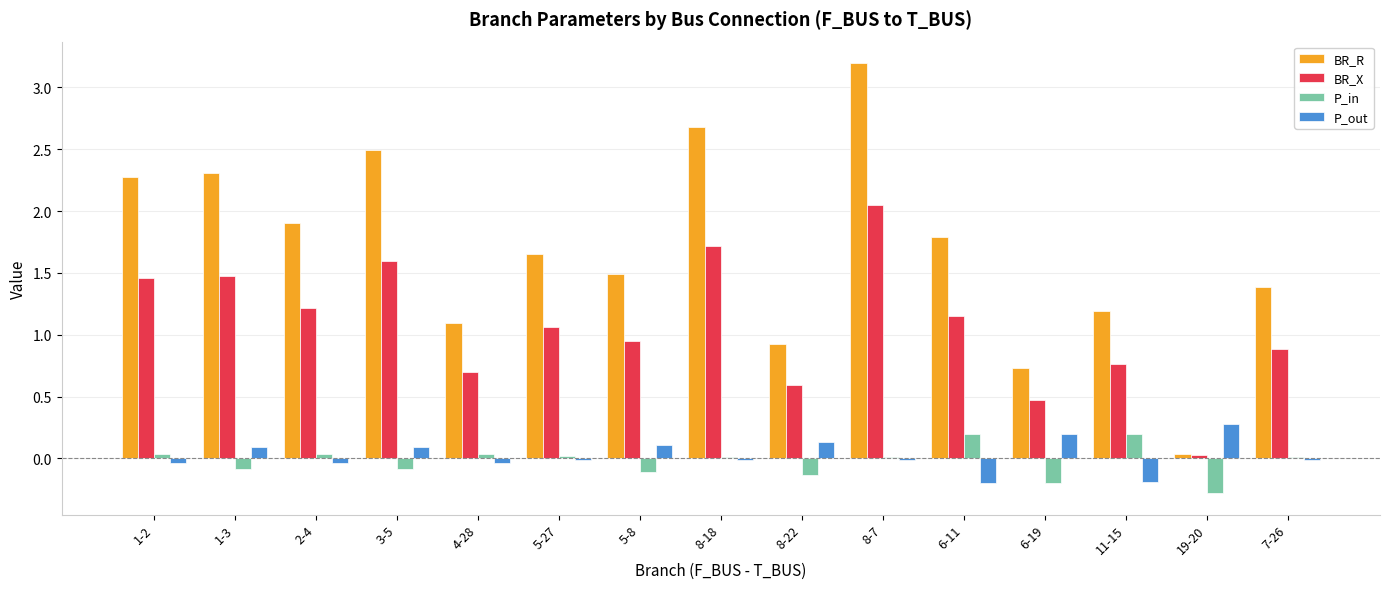

How many values in the BR_X series exceed 1?

8